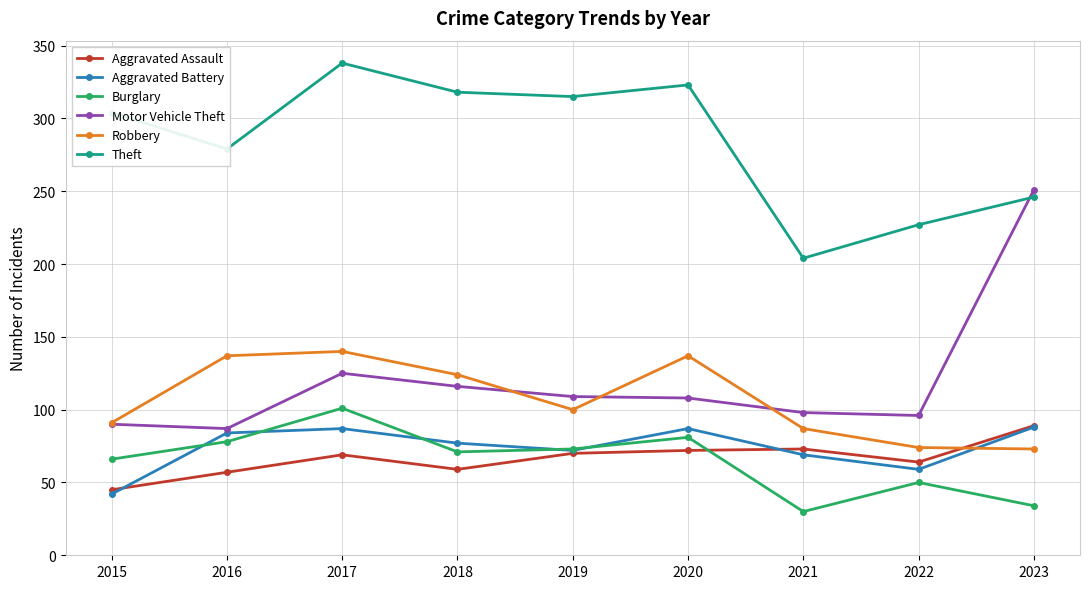

What is the value of the Motor Vehicle Theft point at the 3rd from the left?

125